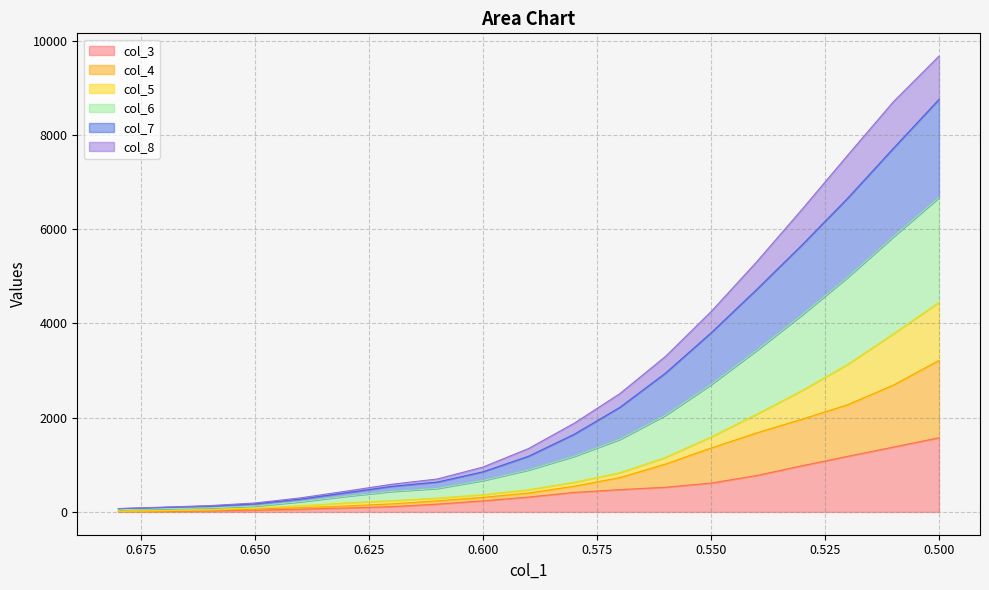

What is the sum of all col_7 values?

48482.5